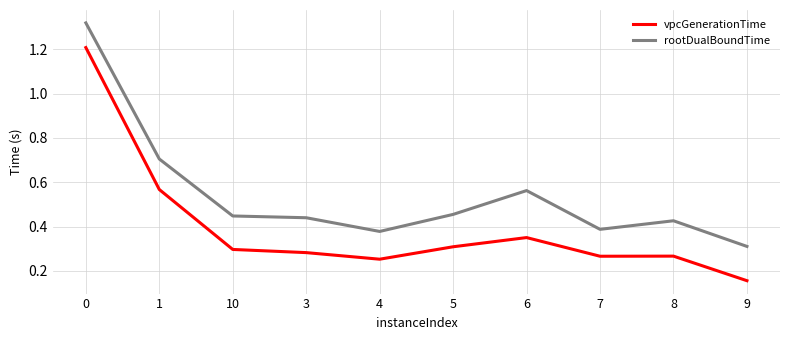

Is it true that rootDualBoundTime equals 0.6 at 4?

False